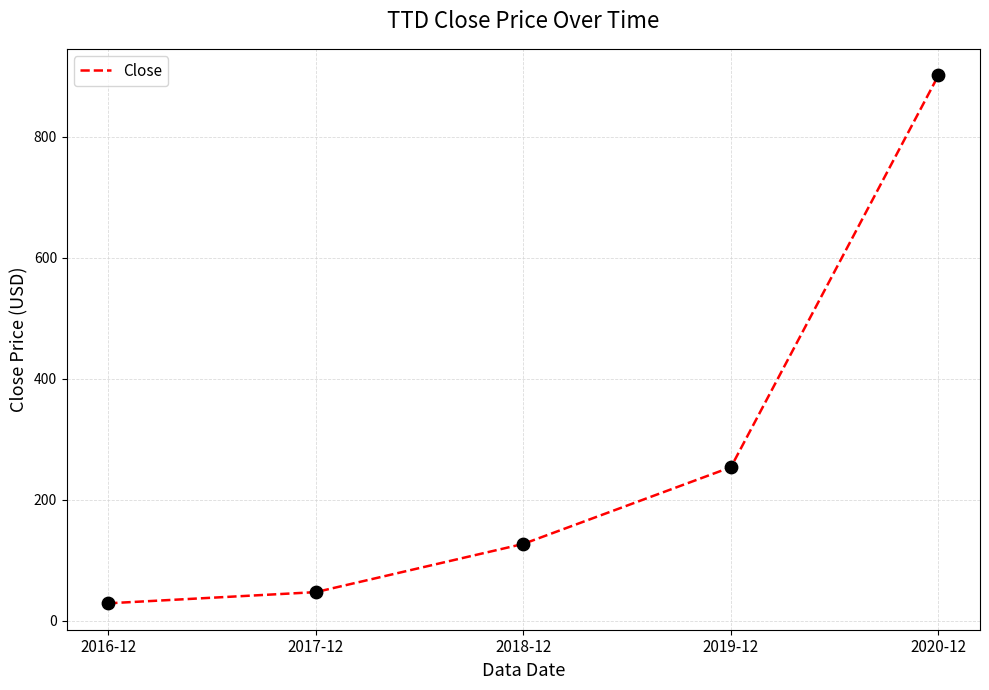

Which has a higher value, 2020-12 or 2017-12?

2020-12